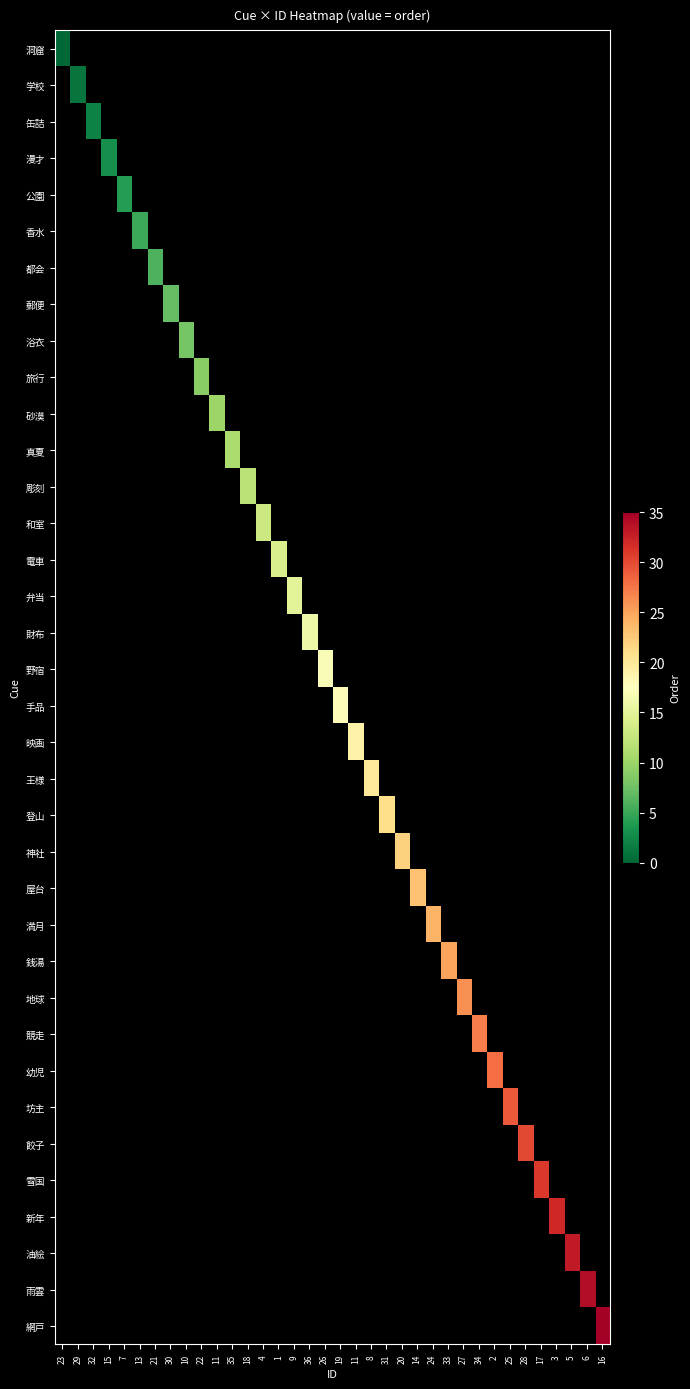

Count the number of categories in the chart.

36